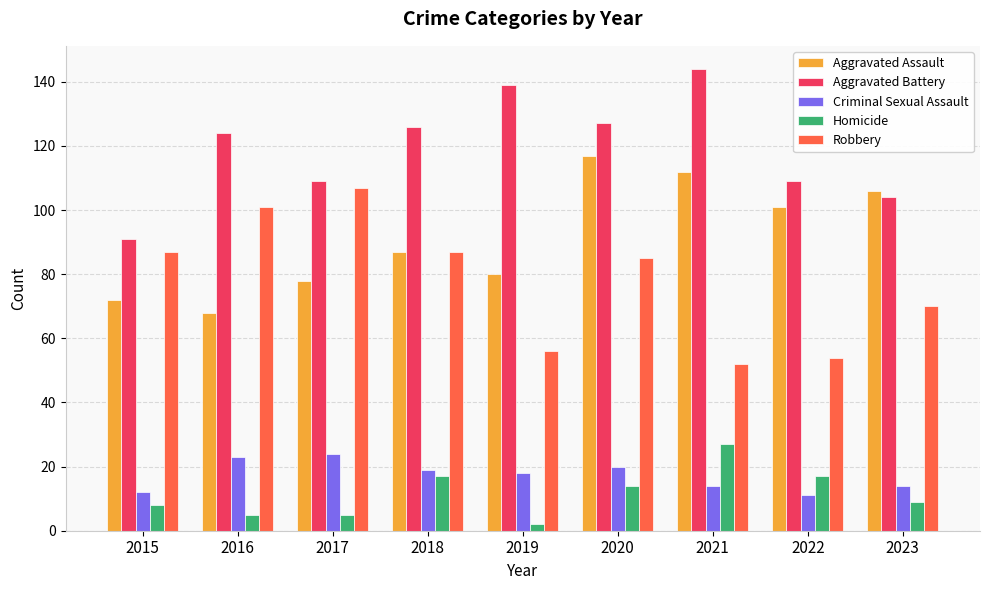

Is it true that Robbery equals 85 at 2020?

True